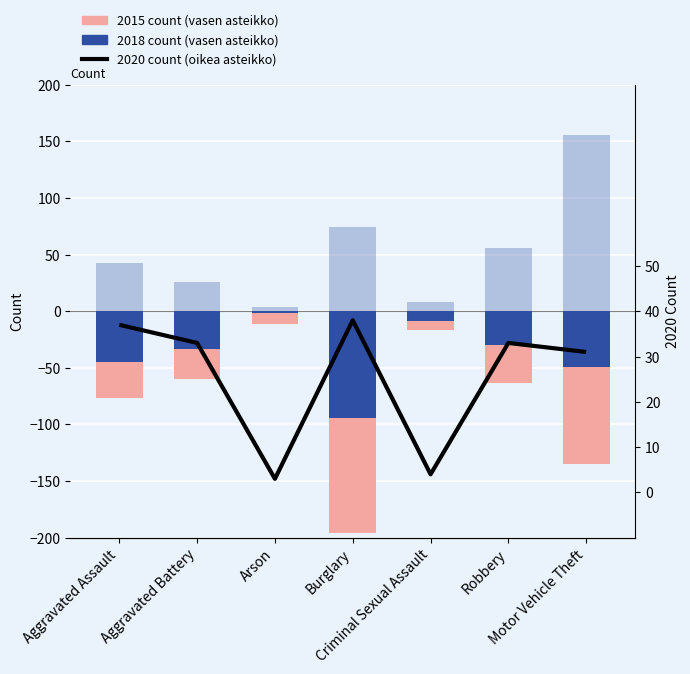

How many values in the 2015 count (vasen asteikko) series exceed -32?

3